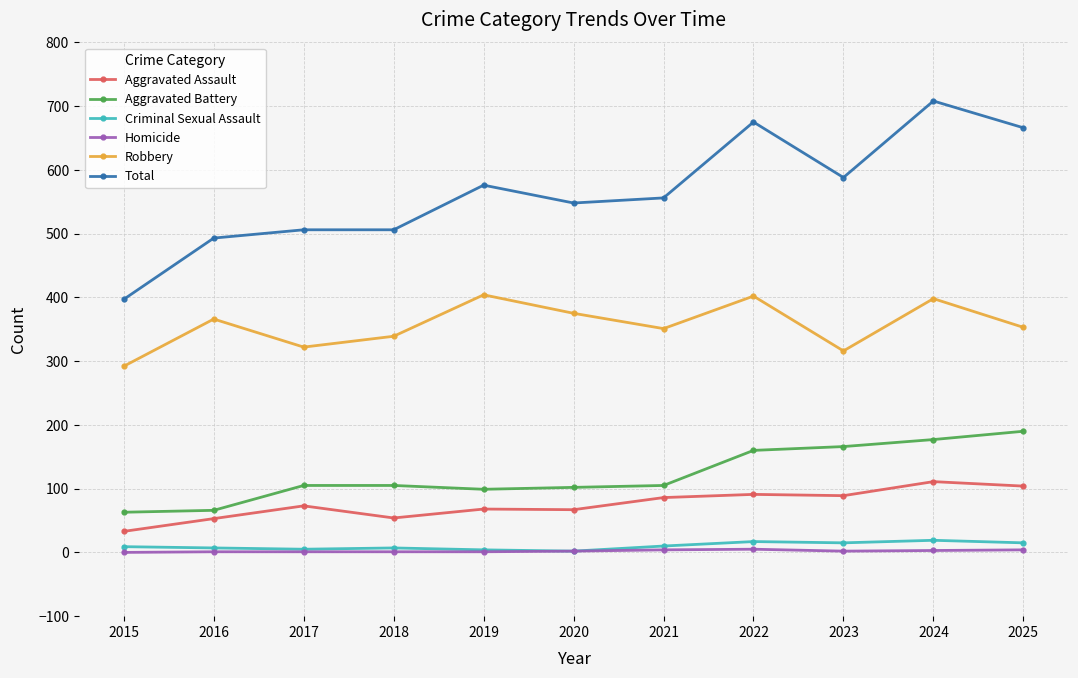

Is the value of Aggravated Battery at 2019 greater than the value of Aggravated Assault at 2022?

Yes